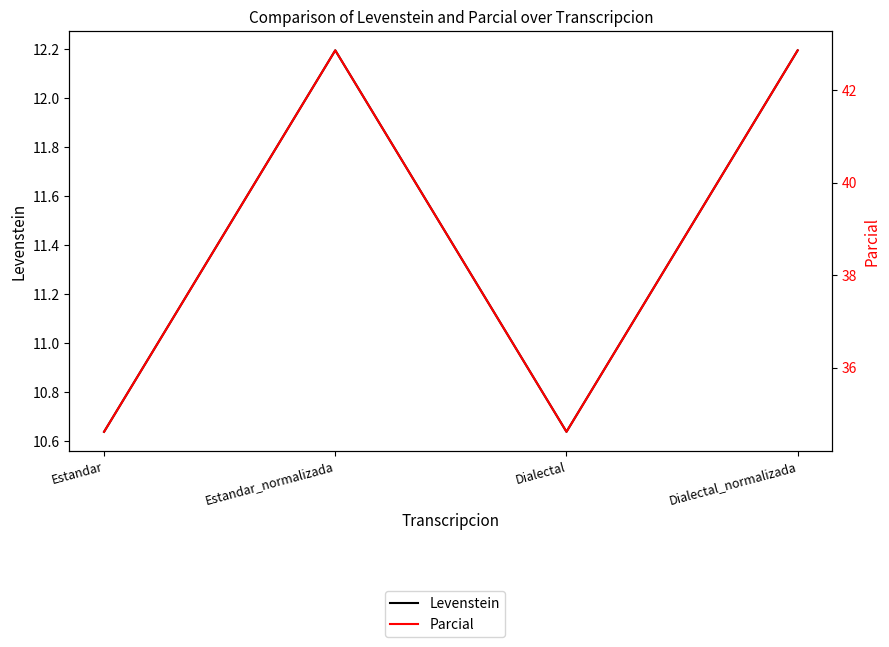

Reading left to right, what are all the values shown in this chart?

Levenstein: 10.6	12.2	10.6	12.2
Parcial: 34.6	42.9	34.6	42.9